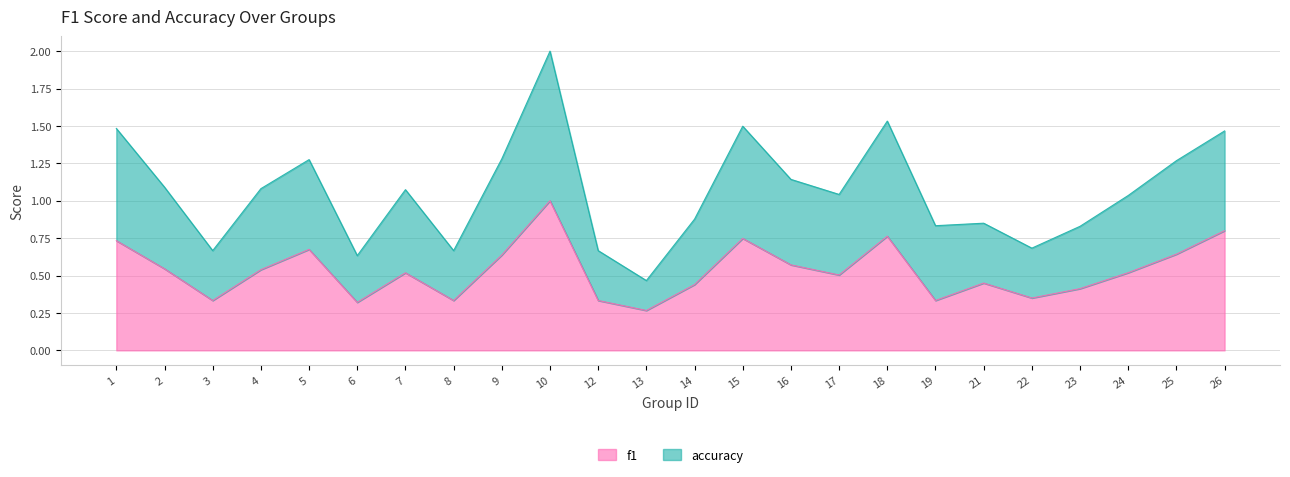

At how many categories does at least one series exceed 1?

14